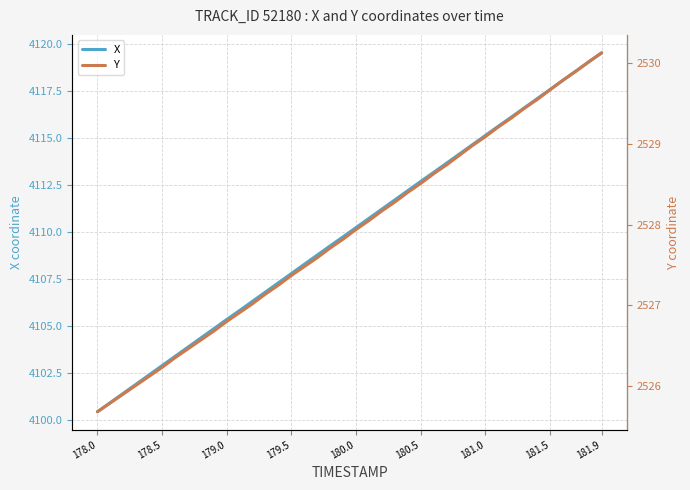

At which label does X reach its peak?

181.9